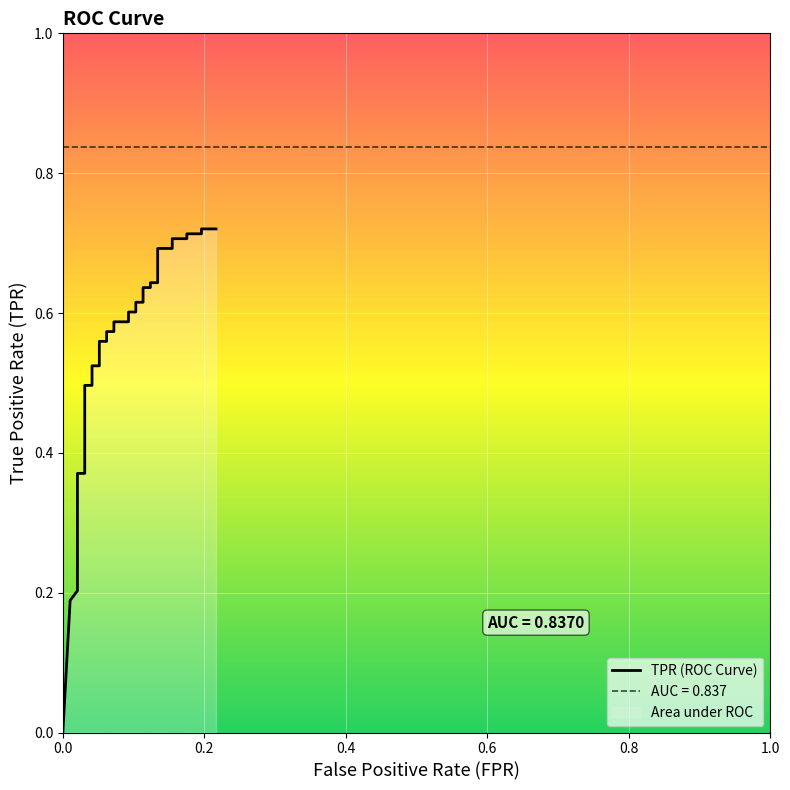

What is the difference between the maximum and minimum values?

0.7